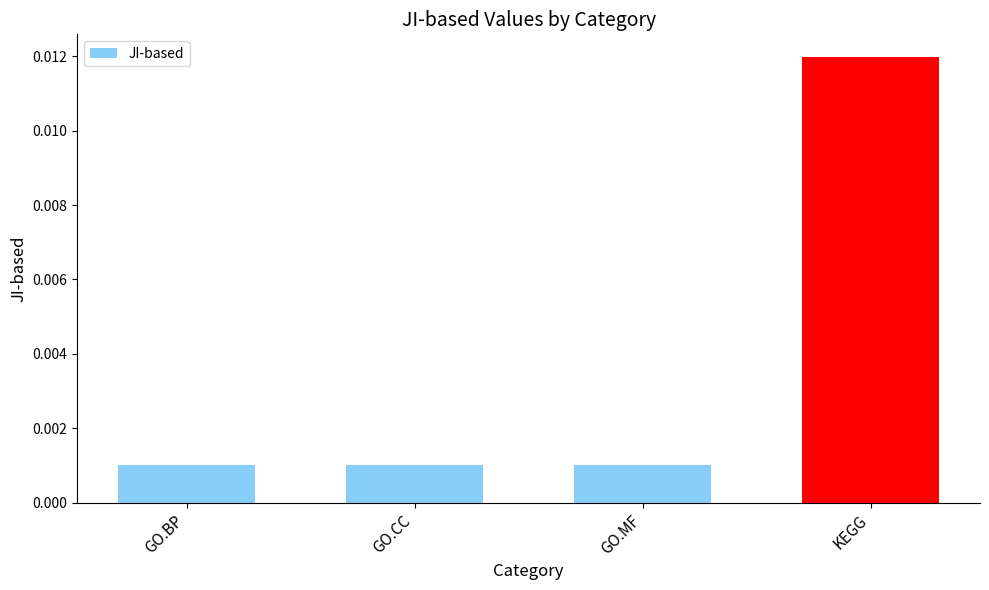

Which has a higher value, GO.MF or KEGG?

KEGG